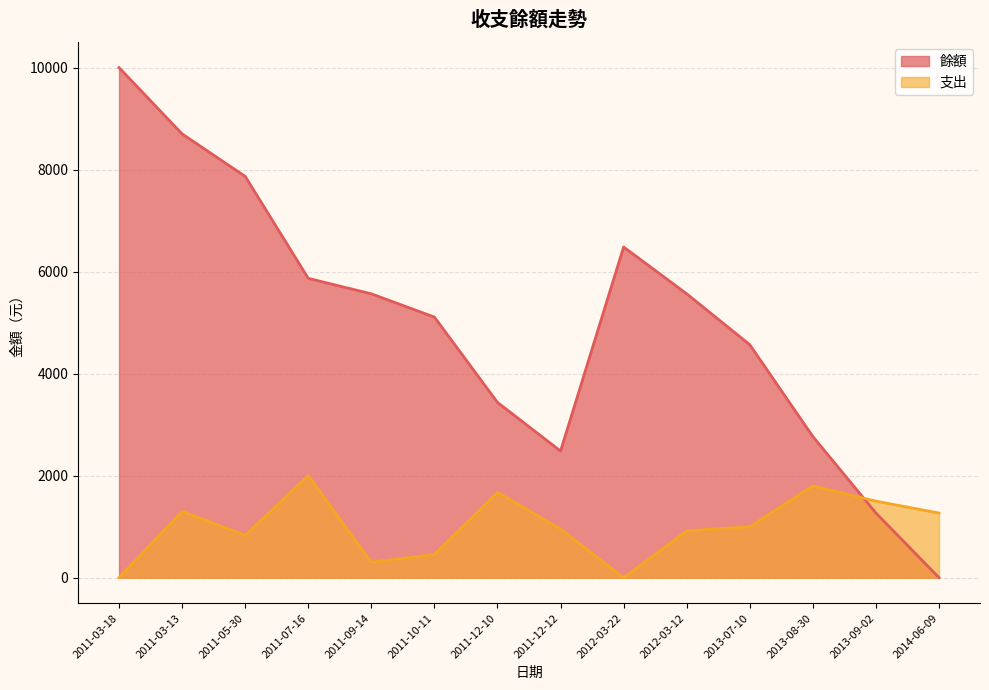

Is the value of 餘額 at 2011-03-18 greater than the value of 支出 at 2012-03-22?

Yes